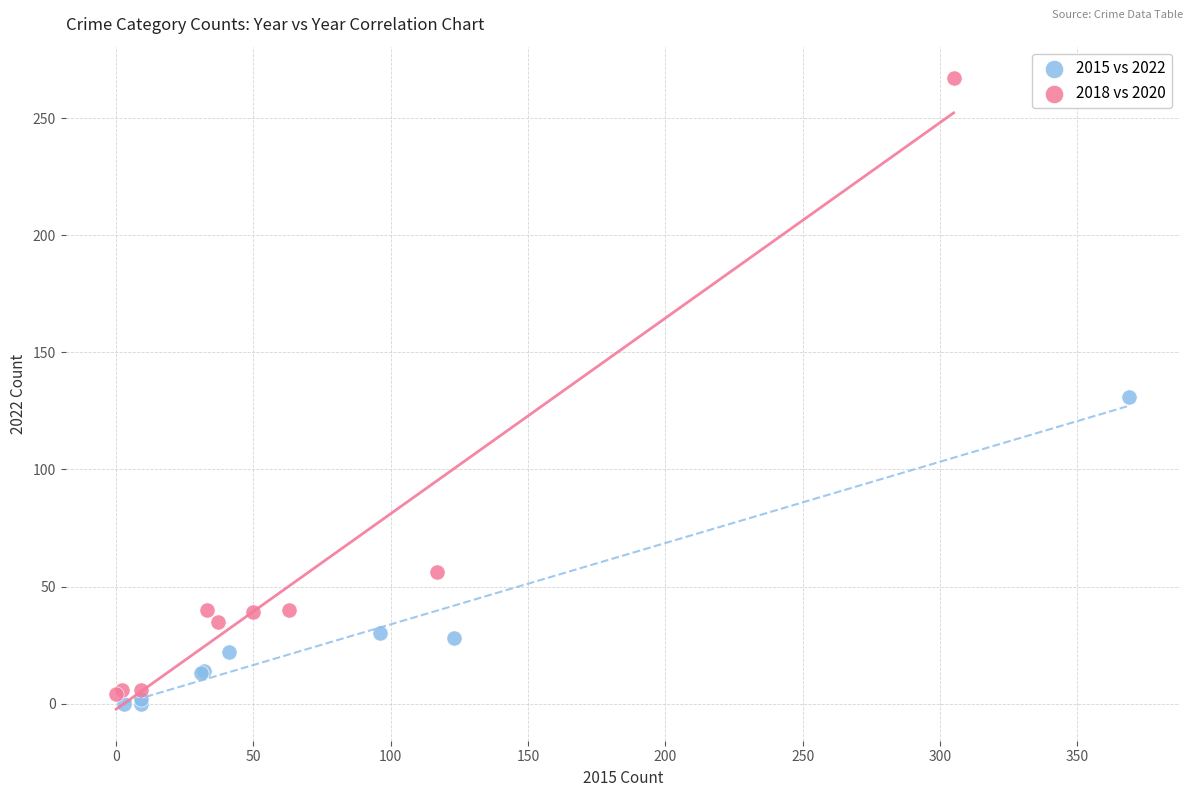

Which series reaches the minimum Y coordinate?

2015 vs 2022